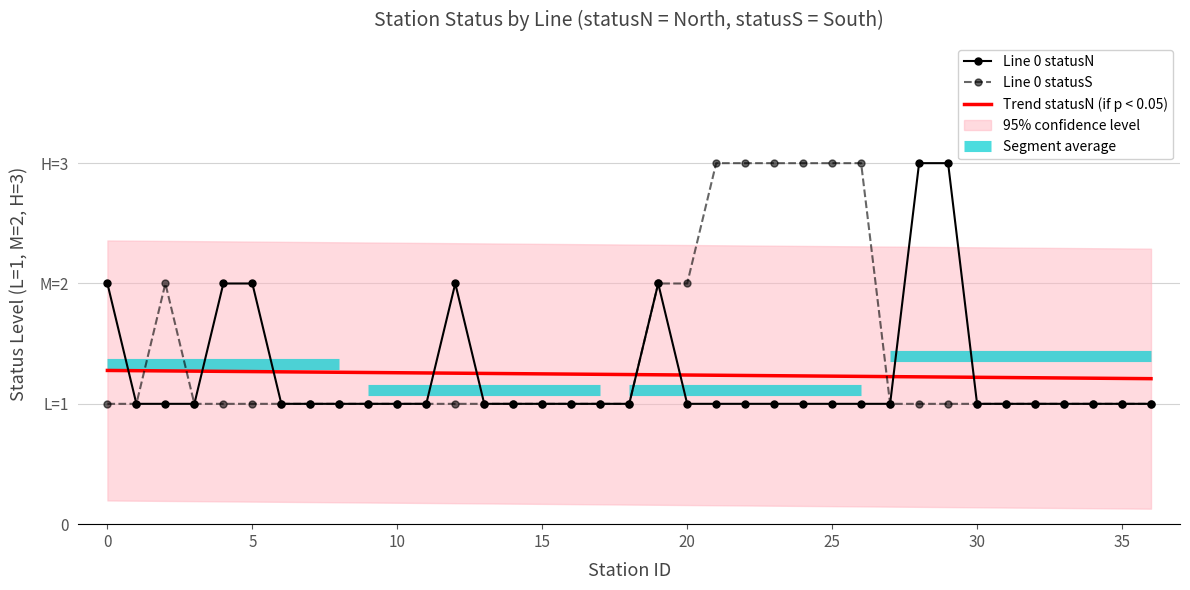

How many times do Line 0 statusN and Trend statusN (if p < 0.05) cross each other?

9